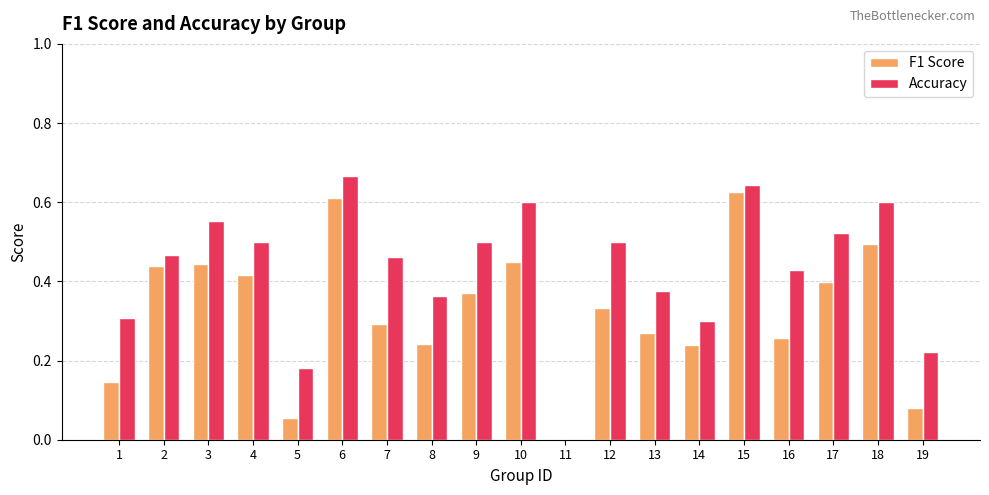

True or false: F1 Score has a value of 0.2 at 12.

False